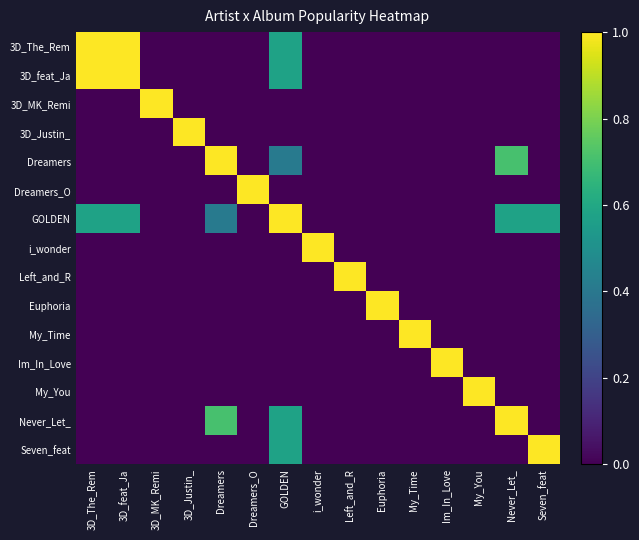

Reading left to right, transcribe all the data shown in this chart.

3D_The_Rem: 3D_The_Rem=1.0	3D_feat_Ja=1.0	3D_MK_Remi=0.0	3D_Justin_=0.0	Dreamers=0.0	Dreamers_O=0.0	GOLDEN=0.6	i_wonder=0.0	Left_and_R=0.0	Euphoria=0.0	My_Time=0.0	Im_In_Love=0.0	My_You=0.0	Never_Let_=0.0	Seven_feat=0.0
3D_feat_Ja: 3D_The_Rem=1.0	3D_feat_Ja=1.0	3D_MK_Remi=0.0	3D_Justin_=0.0	Dreamers=0.0	Dreamers_O=0.0	GOLDEN=0.6	i_wonder=0.0	Left_and_R=0.0	Euphoria=0.0	My_Time=0.0	Im_In_Love=0.0	My_You=0.0	Never_Let_=0.0	Seven_feat=0.0
3D_MK_Remi: 3D_The_Rem=0.0	3D_feat_Ja=0.0	3D_MK_Remi=1.0	3D_Justin_=0.0	Dreamers=0.0	Dreamers_O=0.0	GOLDEN=0.0	i_wonder=0.0	Left_and_R=0.0	Euphoria=0.0	My_Time=0.0	Im_In_Love=0.0	My_You=0.0	Never_Let_=0.0	Seven_feat=0.0
3D_Justin_: 3D_The_Rem=0.0	3D_feat_Ja=0.0	3D_MK_Remi=0.0	3D_Justin_=1.0	Dreamers=0.0	Dreamers_O=0.0	GOLDEN=0.0	i_wonder=0.0	Left_and_R=0.0	Euphoria=0.0	My_Time=0.0	Im_In_Love=0.0	My_You=0.0	Never_Let_=0.0	Seven_feat=0.0
Dreamers: 3D_The_Rem=0.0	3D_feat_Ja=0.0	3D_MK_Remi=0.0	3D_Justin_=0.0	Dreamers=1.0	Dreamers_O=0.0	GOLDEN=0.4	i_wonder=0.0	Left_and_R=0.0	Euphoria=0.0	My_Time=0.0	Im_In_Love=0.0	My_You=0.0	Never_Let_=0.7	Seven_feat=0.0
Dreamers_O: 3D_The_Rem=0.0	3D_feat_Ja=0.0	3D_MK_Remi=0.0	3D_Justin_=0.0	Dreamers=0.0	Dreamers_O=1.0	GOLDEN=0.0	i_wonder=0.0	Left_and_R=0.0	Euphoria=0.0	My_Time=0.0	Im_In_Love=0.0	My_You=0.0	Never_Let_=0.0	Seven_feat=0.0
GOLDEN: 3D_The_Rem=0.6	3D_feat_Ja=0.6	3D_MK_Remi=0.0	3D_Justin_=0.0	Dreamers=0.4	Dreamers_O=0.0	GOLDEN=1.0	i_wonder=0.0	Left_and_R=0.0	Euphoria=0.0	My_Time=0.0	Im_In_Love=0.0	My_You=0.0	Never_Let_=0.6	Seven_feat=0.6
i_wonder: 3D_The_Rem=0.0	3D_feat_Ja=0.0	3D_MK_Remi=0.0	3D_Justin_=0.0	Dreamers=0.0	Dreamers_O=0.0	GOLDEN=0.0	i_wonder=1.0	Left_and_R=0.0	Euphoria=0.0	My_Time=0.0	Im_In_Love=0.0	My_You=0.0	Never_Let_=0.0	Seven_feat=0.0
Left_and_R: 3D_The_Rem=0.0	3D_feat_Ja=0.0	3D_MK_Remi=0.0	3D_Justin_=0.0	Dreamers=0.0	Dreamers_O=0.0	GOLDEN=0.0	i_wonder=0.0	Left_and_R=1.0	Euphoria=0.0	My_Time=0.0	Im_In_Love=0.0	My_You=0.0	Never_Let_=0.0	Seven_feat=0.0
Euphoria: 3D_The_Rem=0.0	3D_feat_Ja=0.0	3D_MK_Remi=0.0	3D_Justin_=0.0	Dreamers=0.0	Dreamers_O=0.0	GOLDEN=0.0	i_wonder=0.0	Left_and_R=0.0	Euphoria=1.0	My_Time=0.0	Im_In_Love=0.0	My_You=0.0	Never_Let_=0.0	Seven_feat=0.0
My_Time: 3D_The_Rem=0.0	3D_feat_Ja=0.0	3D_MK_Remi=0.0	3D_Justin_=0.0	Dreamers=0.0	Dreamers_O=0.0	GOLDEN=0.0	i_wonder=0.0	Left_and_R=0.0	Euphoria=0.0	My_Time=1.0	Im_In_Love=0.0	My_You=0.0	Never_Let_=0.0	Seven_feat=0.0
Im_In_Love: 3D_The_Rem=0.0	3D_feat_Ja=0.0	3D_MK_Remi=0.0	3D_Justin_=0.0	Dreamers=0.0	Dreamers_O=0.0	GOLDEN=0.0	i_wonder=0.0	Left_and_R=0.0	Euphoria=0.0	My_Time=0.0	Im_In_Love=1.0	My_You=0.0	Never_Let_=0.0	Seven_feat=0.0
My_You: 3D_The_Rem=0.0	3D_feat_Ja=0.0	3D_MK_Remi=0.0	3D_Justin_=0.0	Dreamers=0.0	Dreamers_O=0.0	GOLDEN=0.0	i_wonder=0.0	Left_and_R=0.0	Euphoria=0.0	My_Time=0.0	Im_In_Love=0.0	My_You=1.0	Never_Let_=0.0	Seven_feat=0.0
Never_Let_: 3D_The_Rem=0.0	3D_feat_Ja=0.0	3D_MK_Remi=0.0	3D_Justin_=0.0	Dreamers=0.7	Dreamers_O=0.0	GOLDEN=0.6	i_wonder=0.0	Left_and_R=0.0	Euphoria=0.0	My_Time=0.0	Im_In_Love=0.0	My_You=0.0	Never_Let_=1.0	Seven_feat=0.0
Seven_feat: 3D_The_Rem=0.0	3D_feat_Ja=0.0	3D_MK_Remi=0.0	3D_Justin_=0.0	Dreamers=0.0	Dreamers_O=0.0	GOLDEN=0.6	i_wonder=0.0	Left_and_R=0.0	Euphoria=0.0	My_Time=0.0	Im_In_Love=0.0	My_You=0.0	Never_Let_=0.0	Seven_feat=1.0